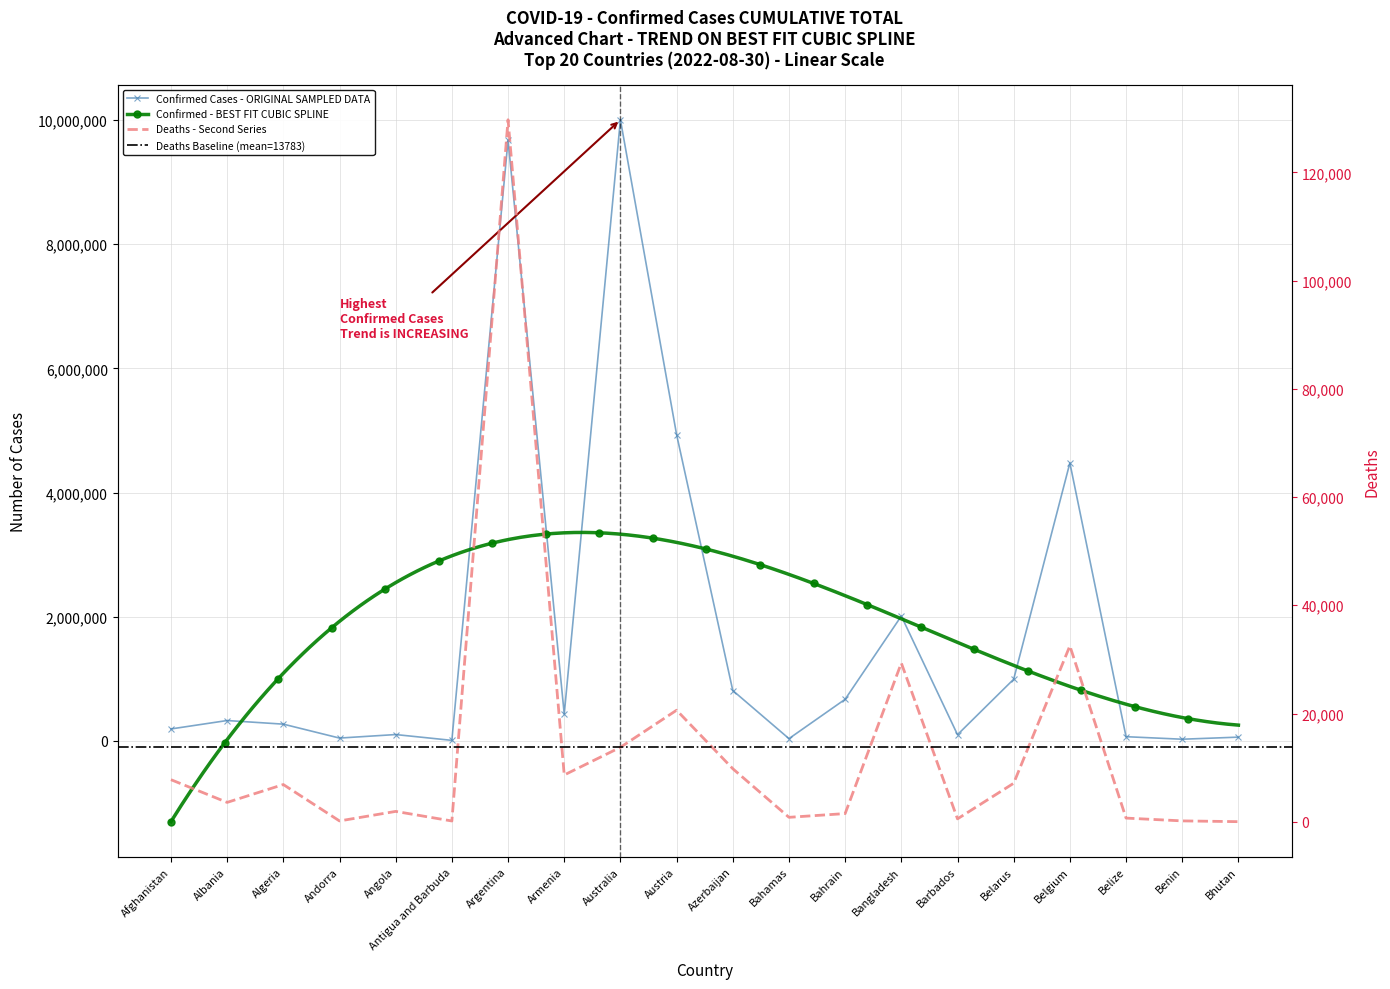

How many values in the Deaths series exceed 6878?

9